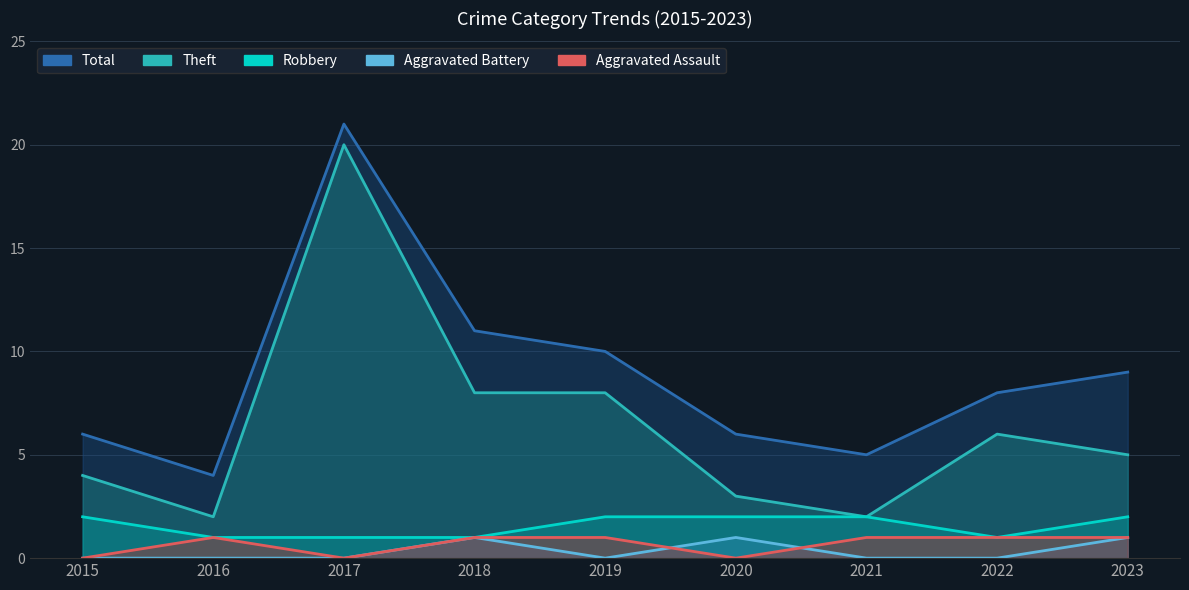

What is the value of the Robbery point at the 8th from the left?

1